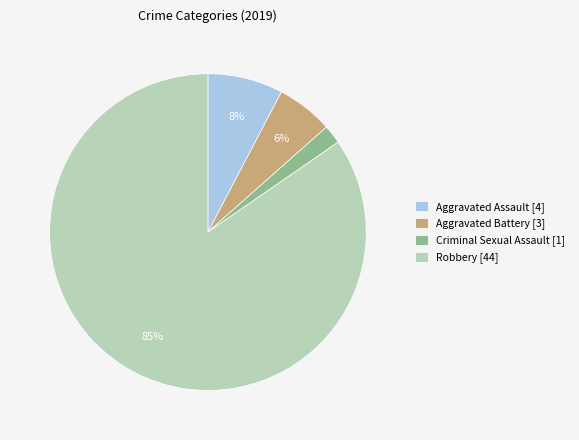

Rank the categories by value from lowest to highest.

Criminal Sexual Assault [1], Aggravated Battery [3], Aggravated Assault [4], Robbery [44]